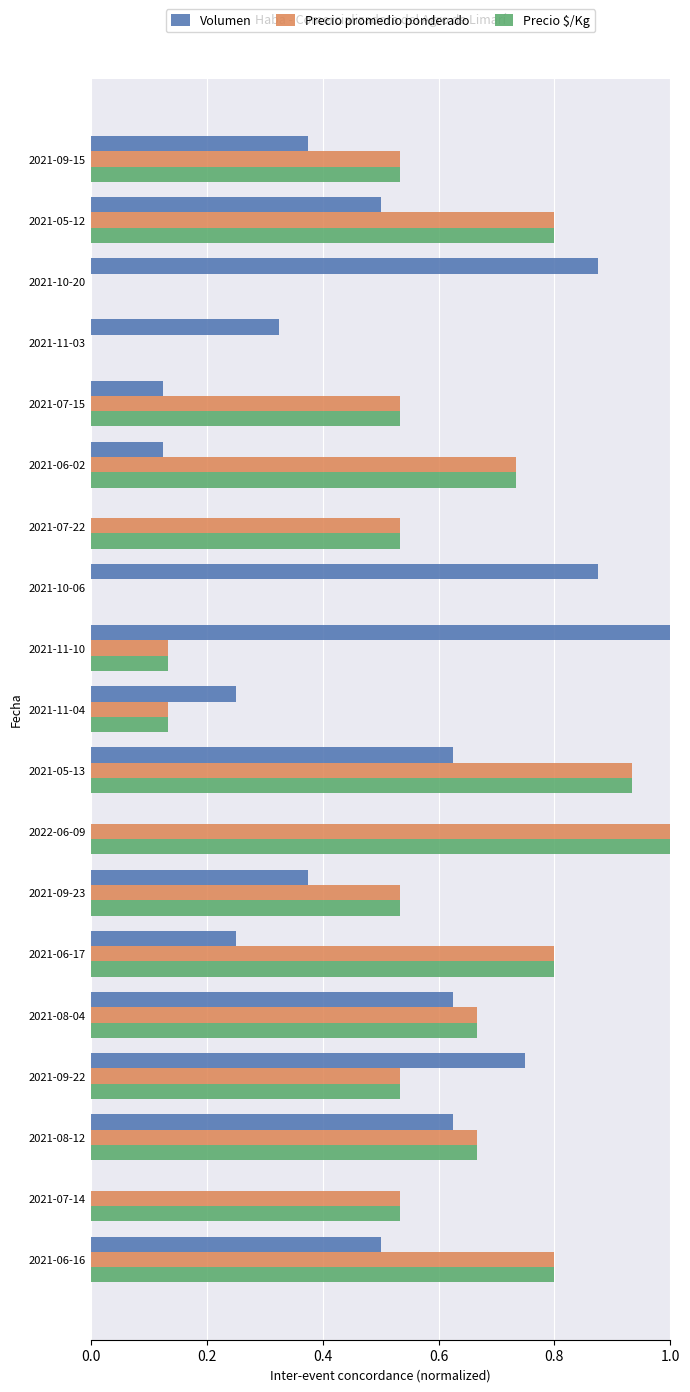

Between 2022-06-09 and 2021-09-22, which series saw the biggest shift?

Volumen